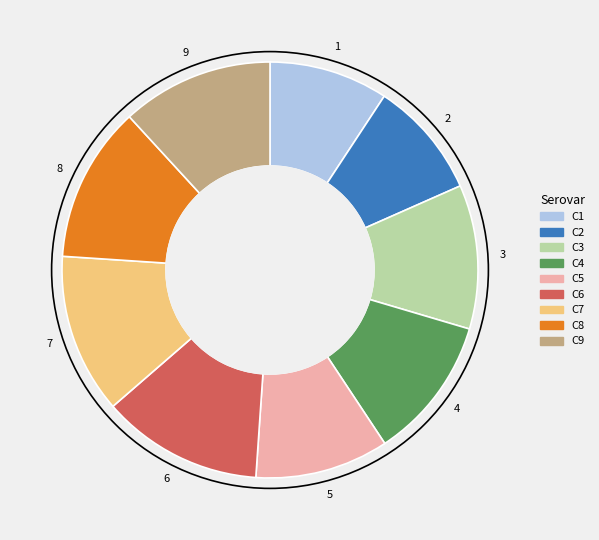

The C6 slice represents 1% of the pie. True or false?

False